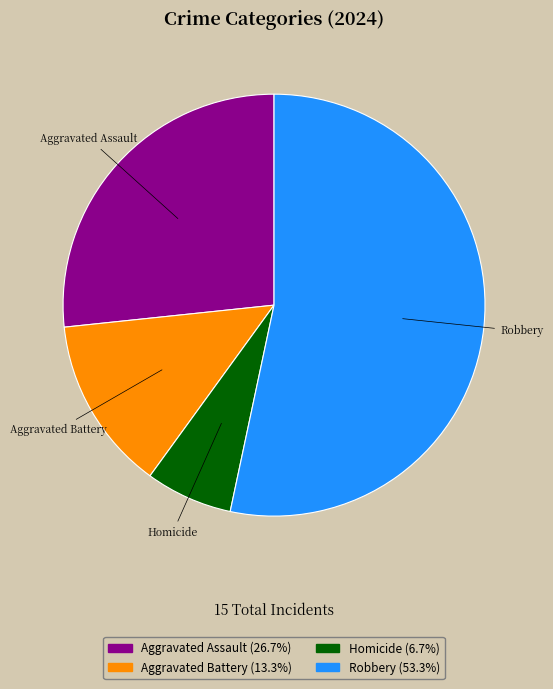

Combined, do Robbery and Aggravated Assault account for over 50%?

Yes